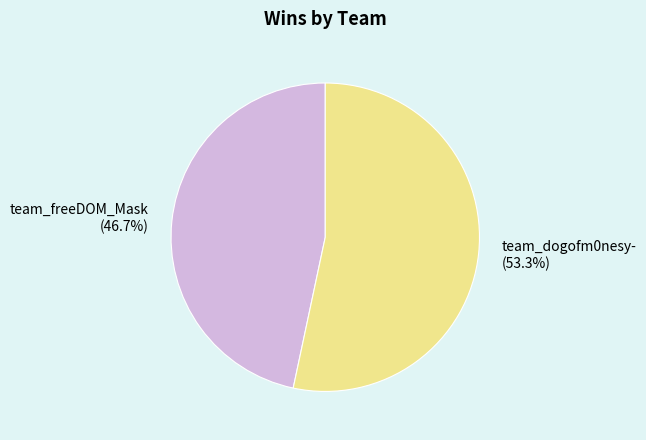

Is there a majority slice in this chart?

Yes